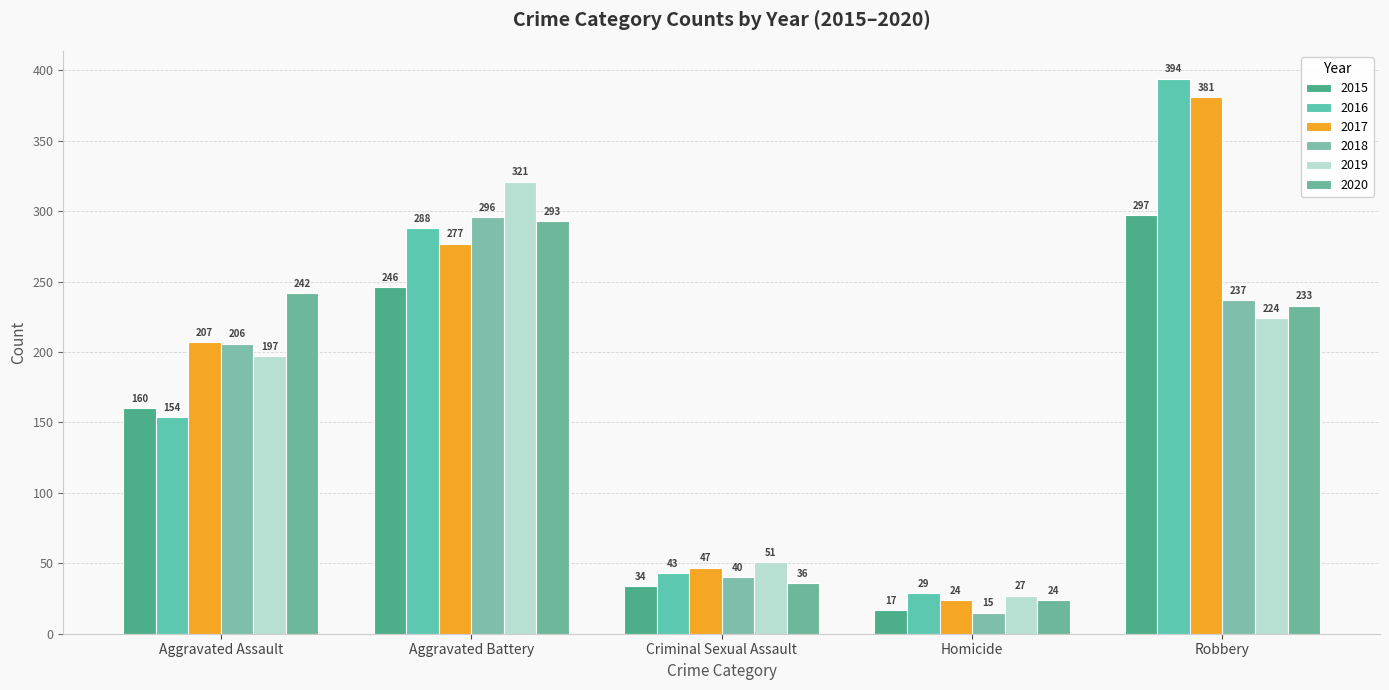

Reading left to right, what are all the values shown in this chart?

2015: Aggravated Assault=160	Aggravated Battery=246	Criminal Sexual Assault=34	Homicide=17	Robbery=297
2016: Aggravated Assault=154	Aggravated Battery=288	Criminal Sexual Assault=43	Homicide=29	Robbery=394
2017: Aggravated Assault=207	Aggravated Battery=277	Criminal Sexual Assault=47	Homicide=24	Robbery=381
2018: Aggravated Assault=206	Aggravated Battery=296	Criminal Sexual Assault=40	Homicide=15	Robbery=237
2019: Aggravated Assault=197	Aggravated Battery=321	Criminal Sexual Assault=51	Homicide=27	Robbery=224
2020: Aggravated Assault=242	Aggravated Battery=293	Criminal Sexual Assault=36	Homicide=24	Robbery=233